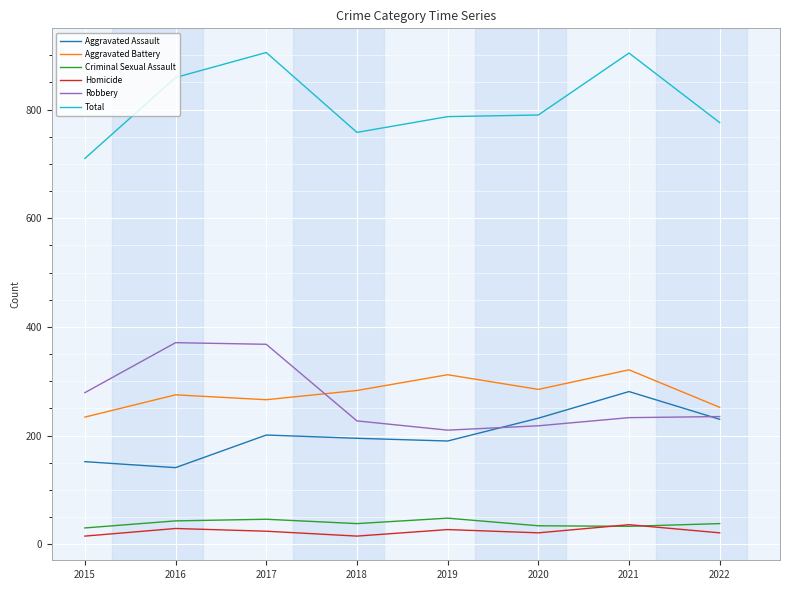

Rank the series by their maximum value, from lowest to highest.

Homicide, Criminal Sexual Assault, Aggravated Assault, Aggravated Battery, Robbery, Total